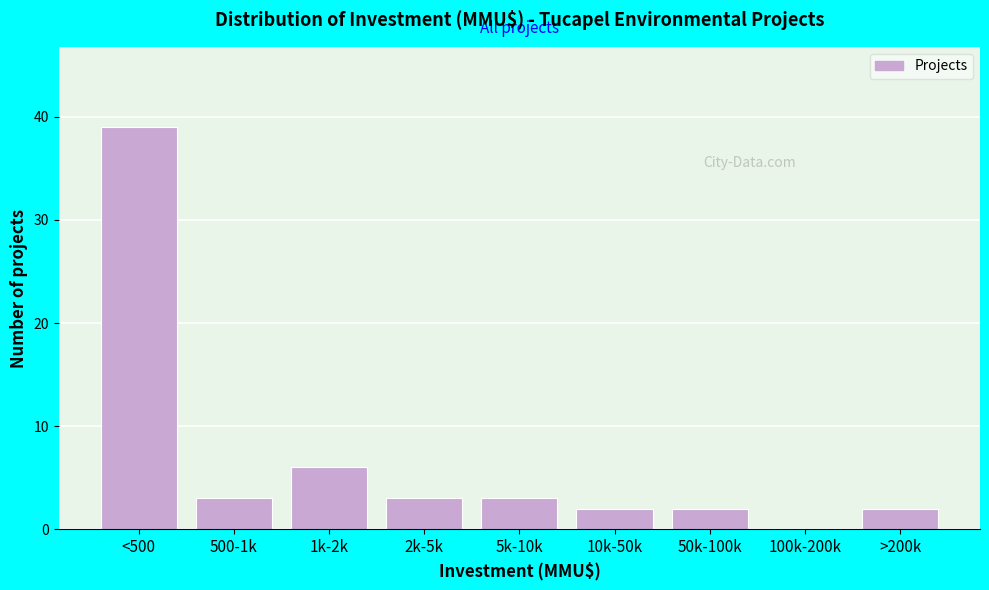

Reading left to right, list all the values displayed in this chart.

<500=39	500-1k=3	1k-2k=6	2k-5k=3	5k-10k=3	10k-50k=2	50k-100k=2	100k-200k=0	>200k=2